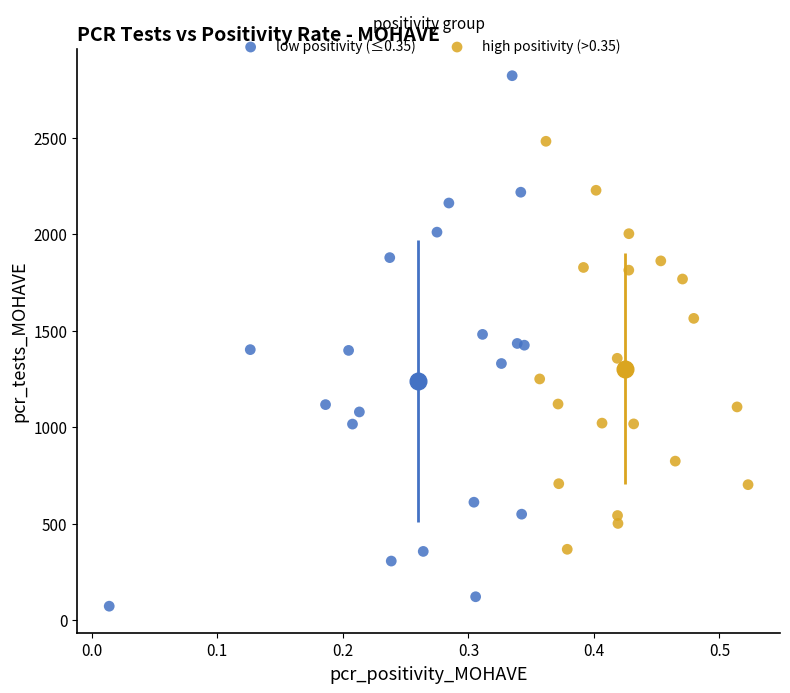

Which series contains the highest Y value?

low positivity (≤0.35)